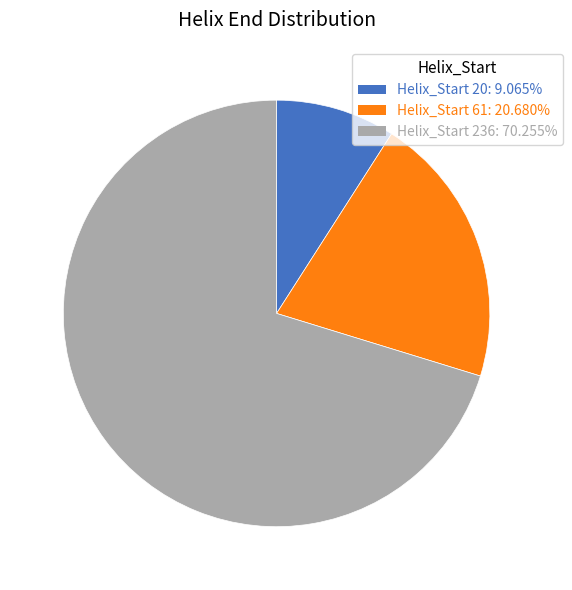

Approximately how many times larger is the value at Helix_Start 61: 20.680% compared to Helix_Start 20: 9.065%?

2.3